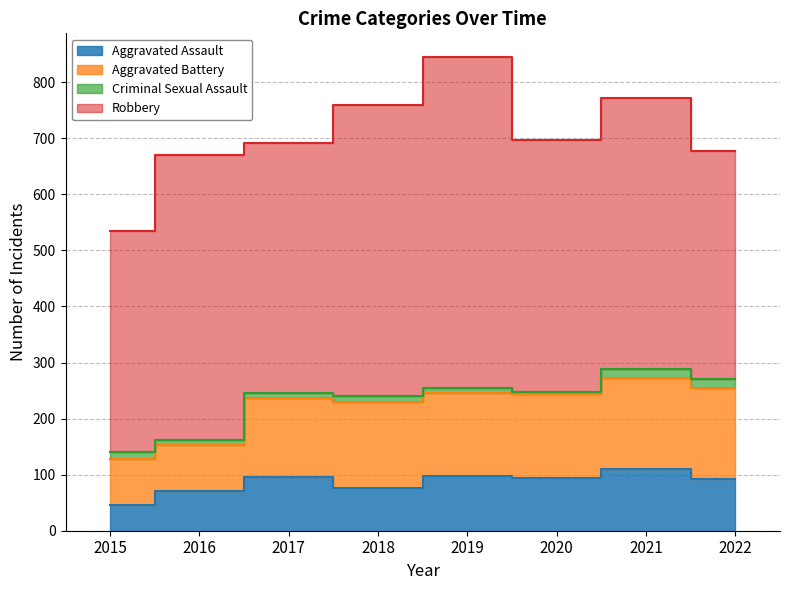

Between 2016 and 2020, which is larger?

2020